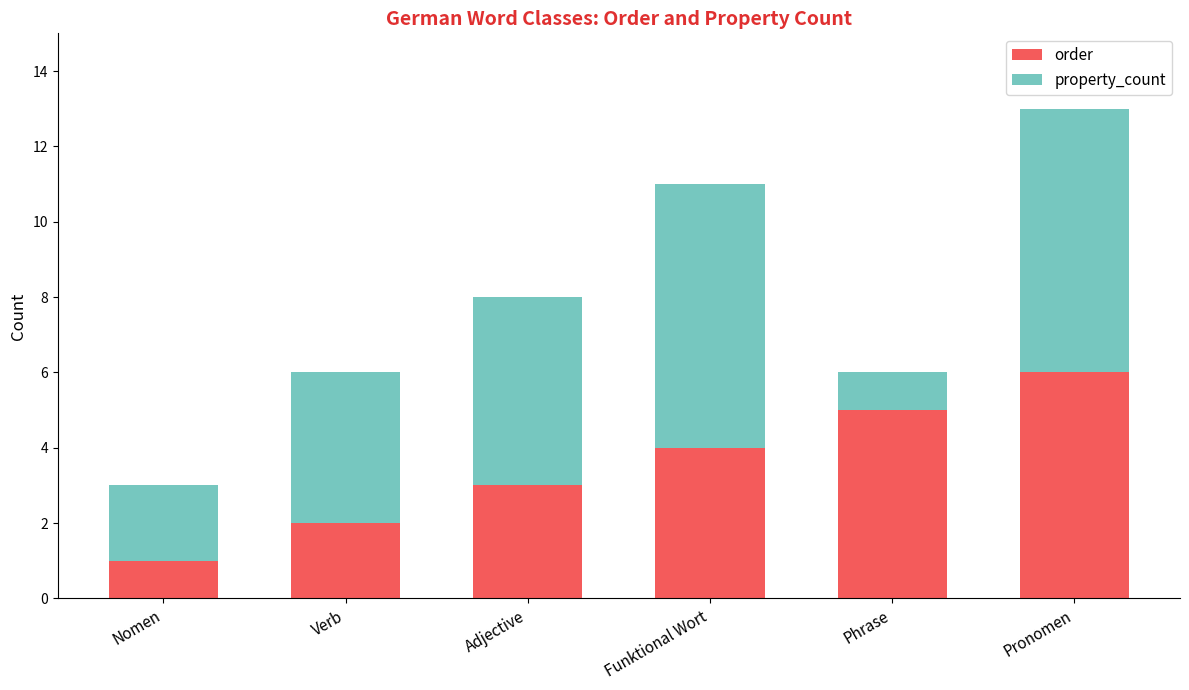

What is the approximate value of order at Phrase?

5